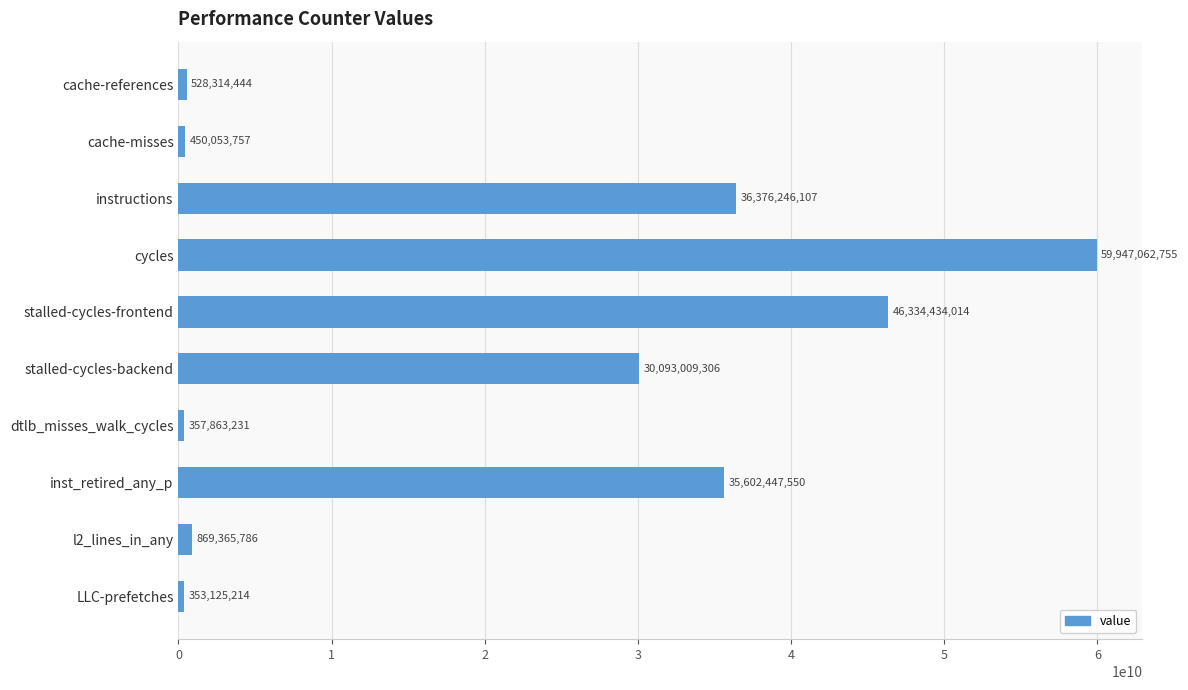

How many bars are there in total?

10